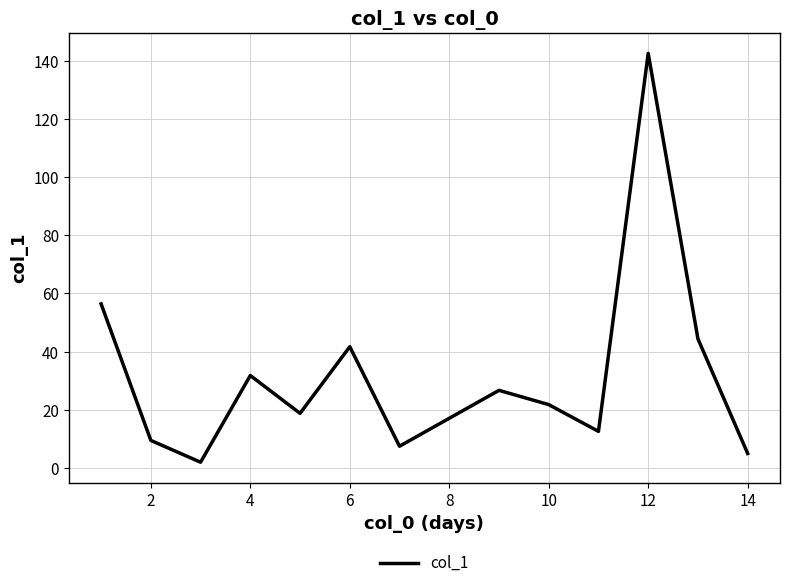

What is the maximum value shown in the chart?

142.5